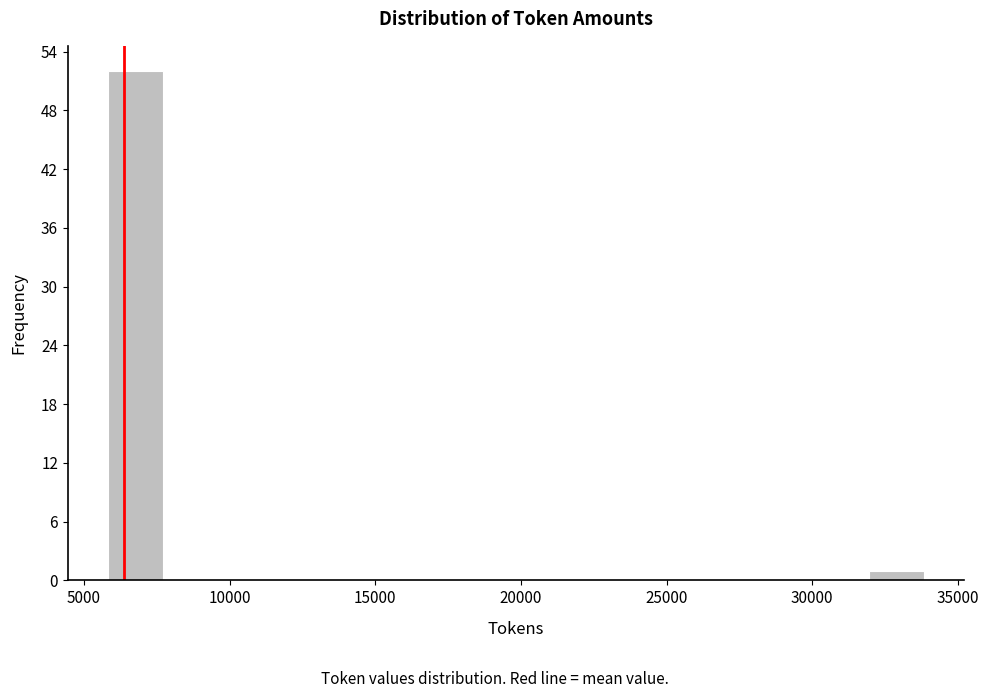

Read against the x-axis, roughly where is the centre of the tallest bar?

7000